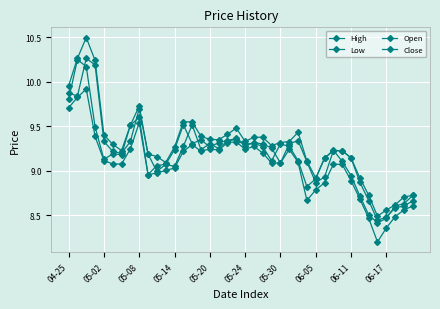

How many lines are shown in the chart?

4